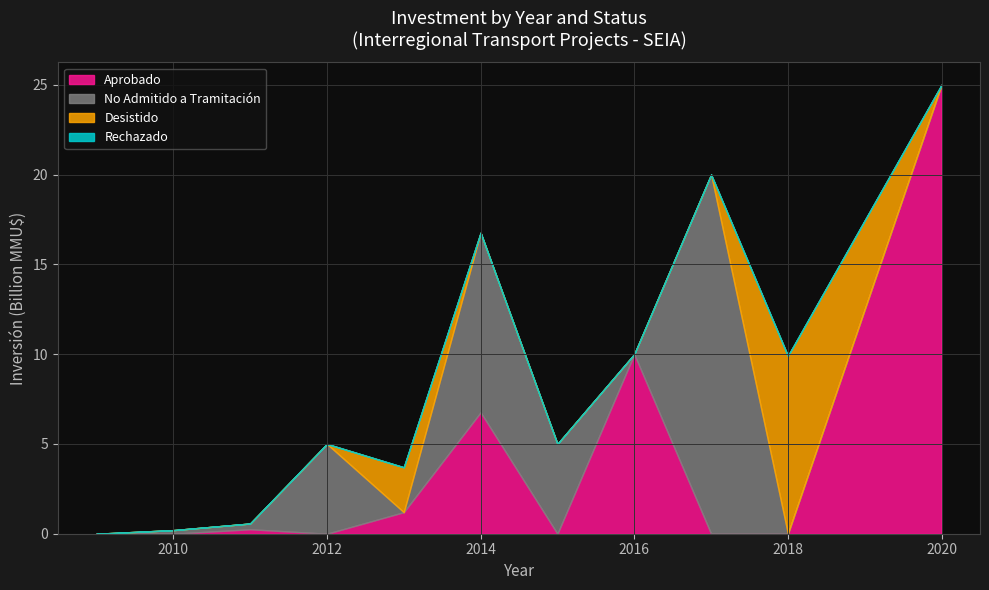

True or false: Aprobado has a value of 356 at 2011.

False